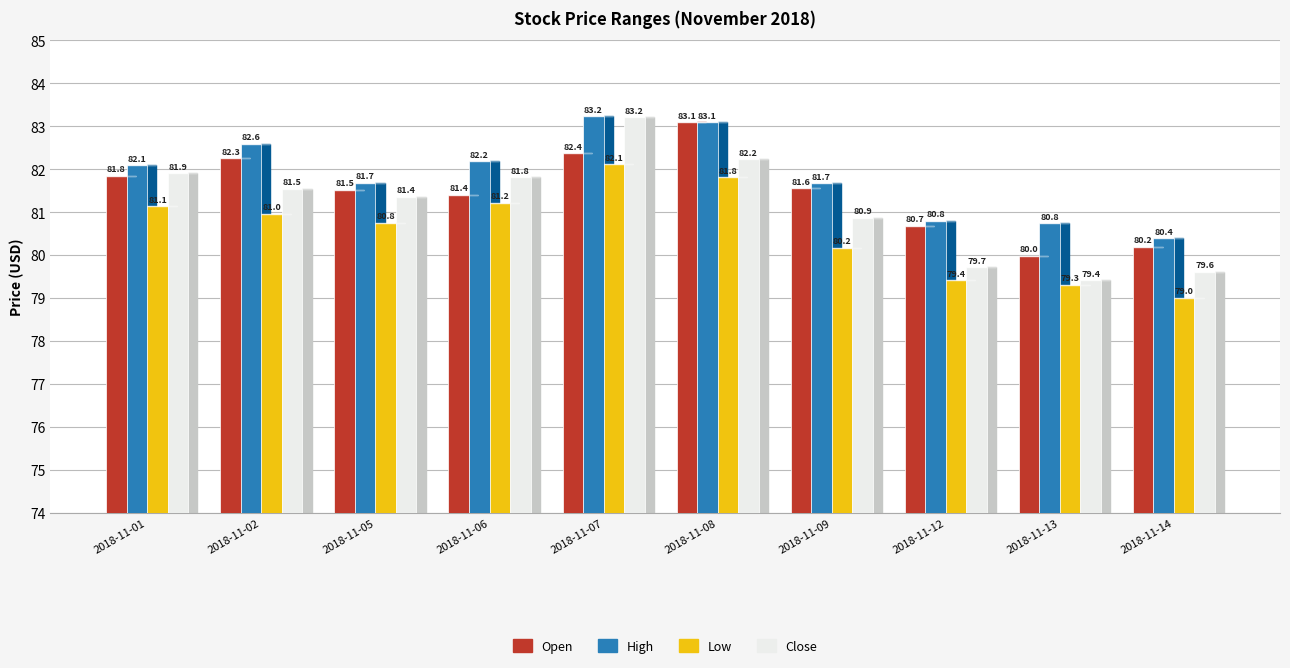

How many bars are there in each group?

4